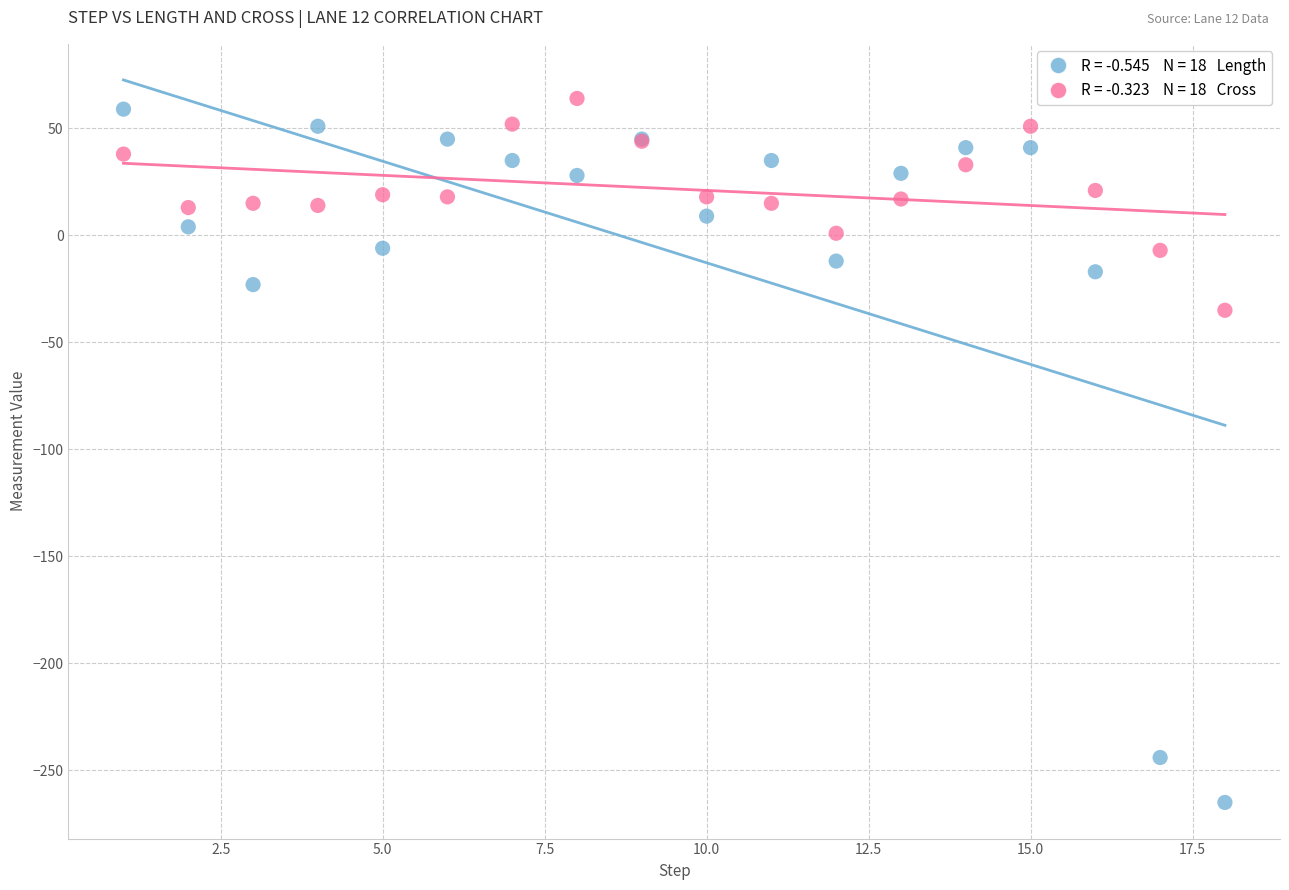

Across all series, what Y value is closest to -100?

-35